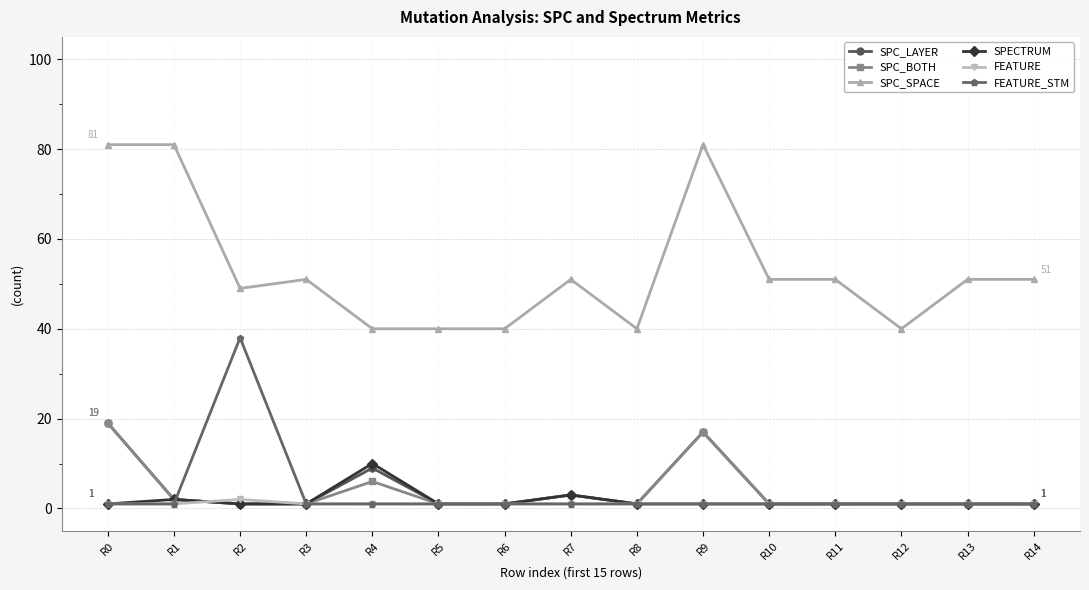

At which category does FEATURE_STM reach its first local peak?

R2